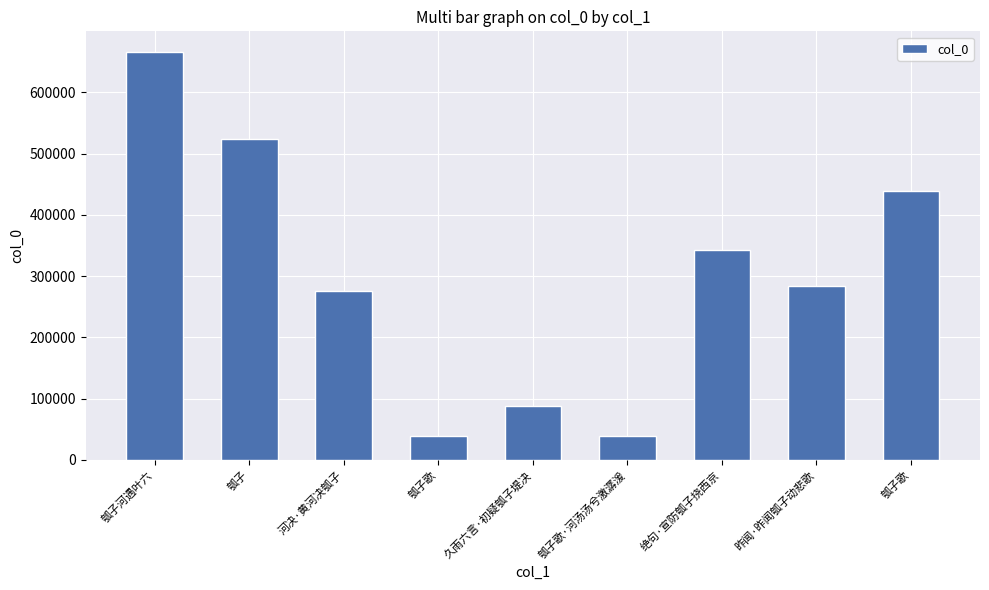

Reading left to right, transcribe all the data shown in this chart.

666216	523297	275373	39324	88176	39325	342062	284692	439614